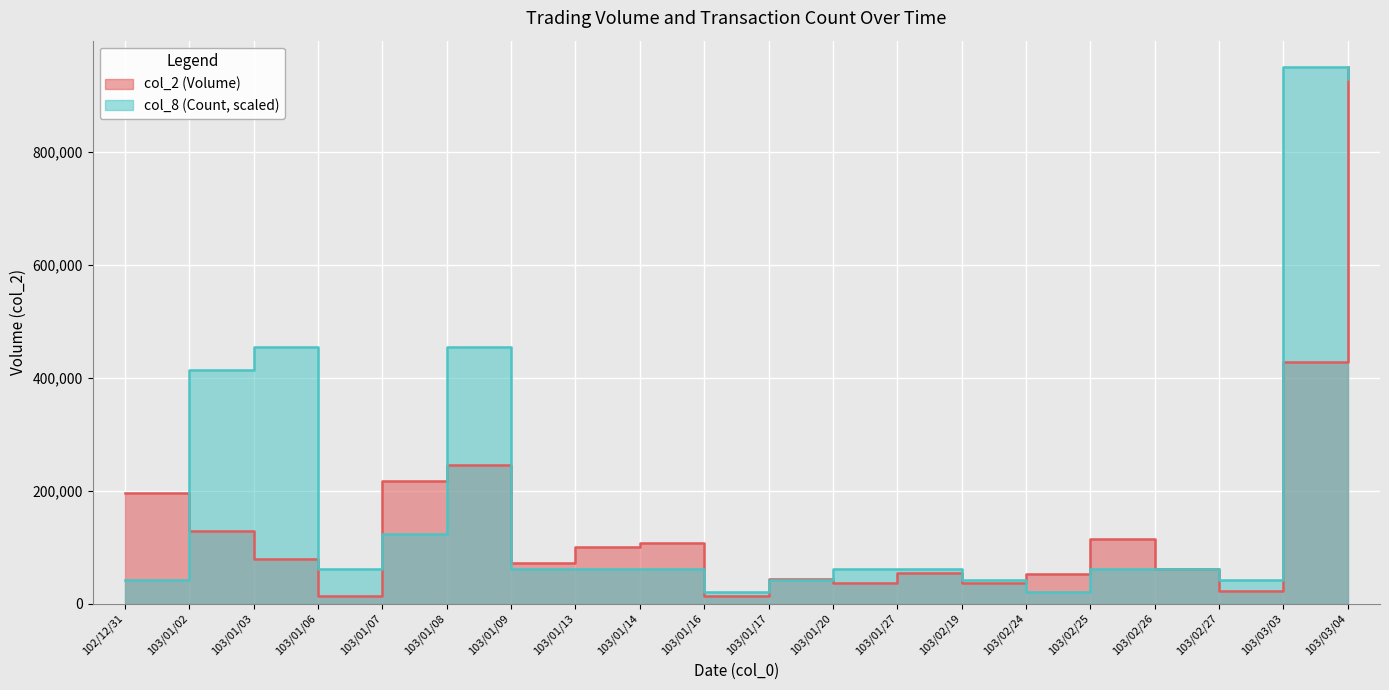

Is the value of col_2 at 103/02/19 greater than the value of col_8 at 103/01/27?

No